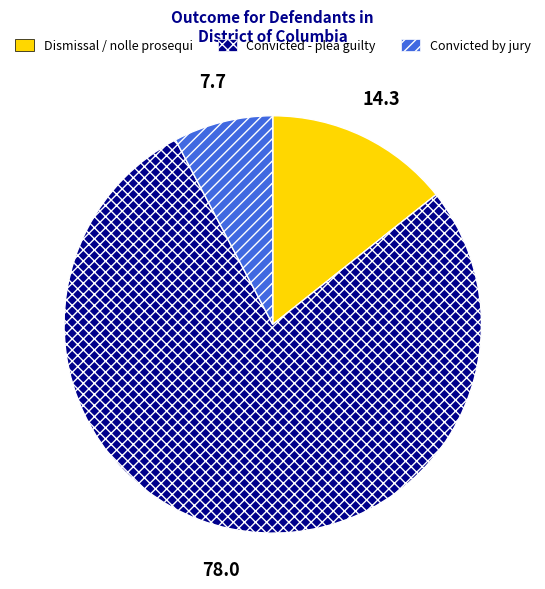

Is there a majority slice in this chart?

Yes